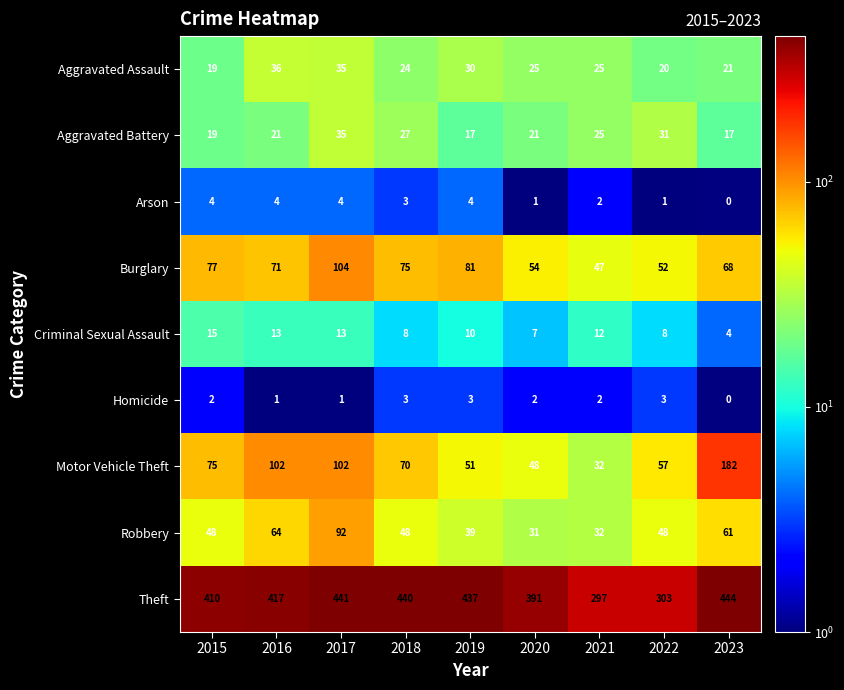

What is the greatest value displayed?

444